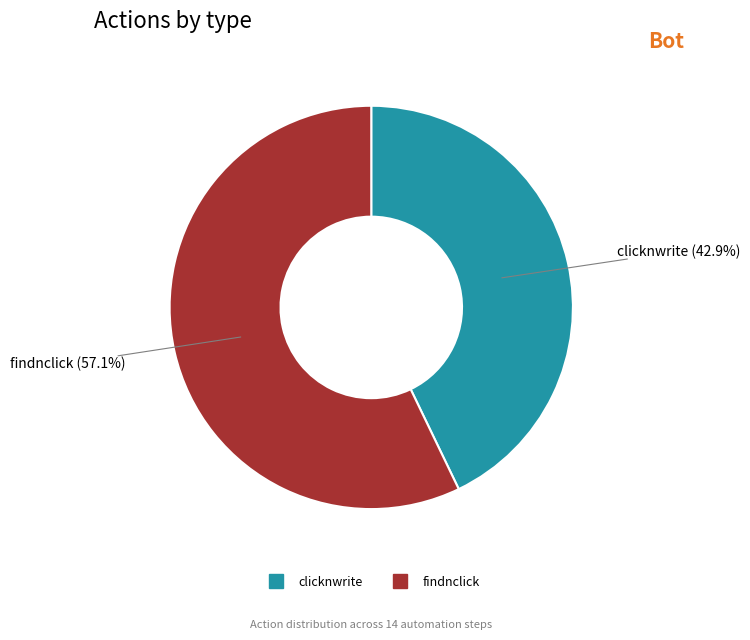

Which slice represents more than half of the pie?

findnclick